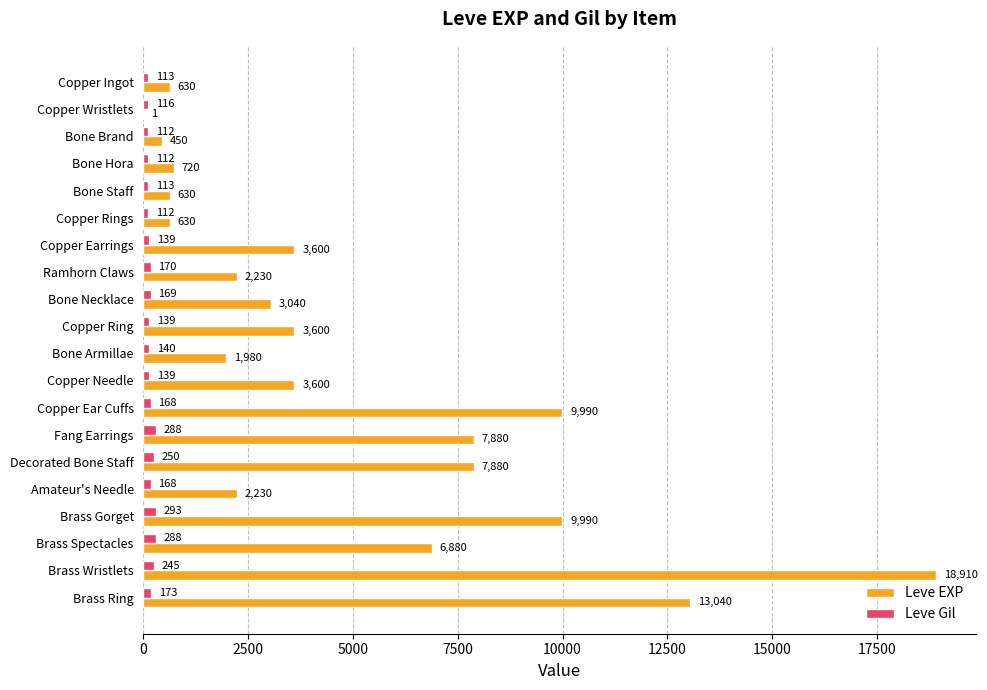

Is it true that Leve Gil equals 112 at Bone Brand?

True